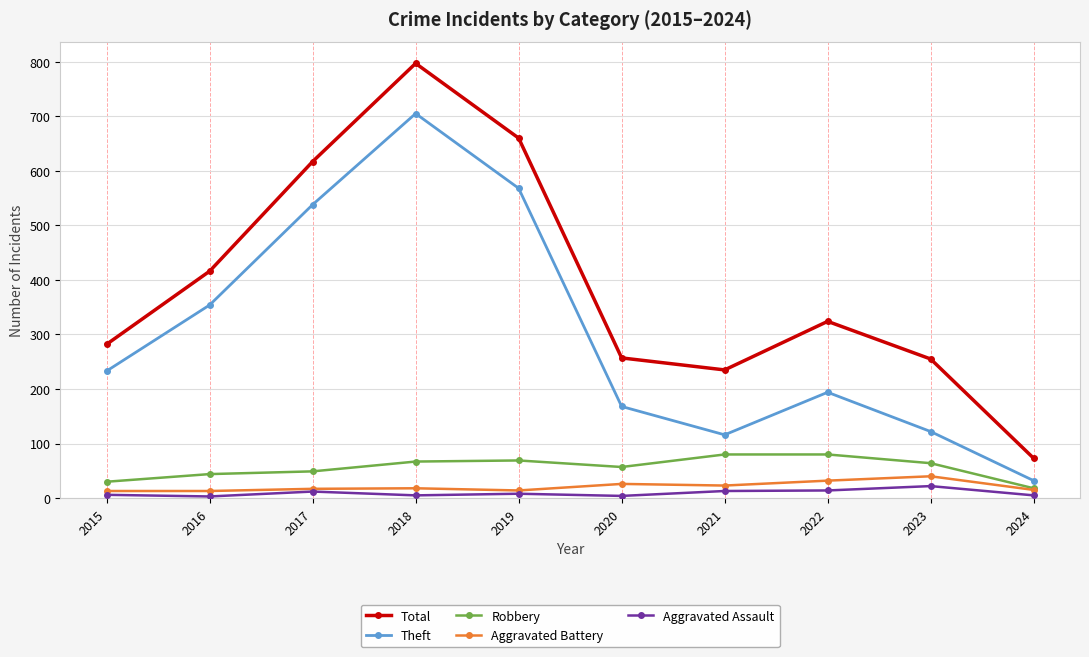

What is the average value of the Aggravated Assault series?

9